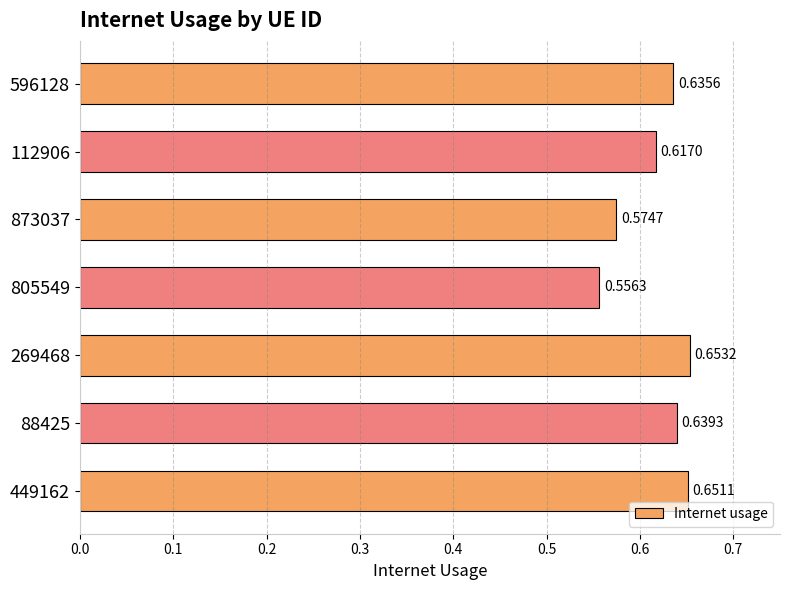

What is the sum of the values at 112906 and 873037?

1.2